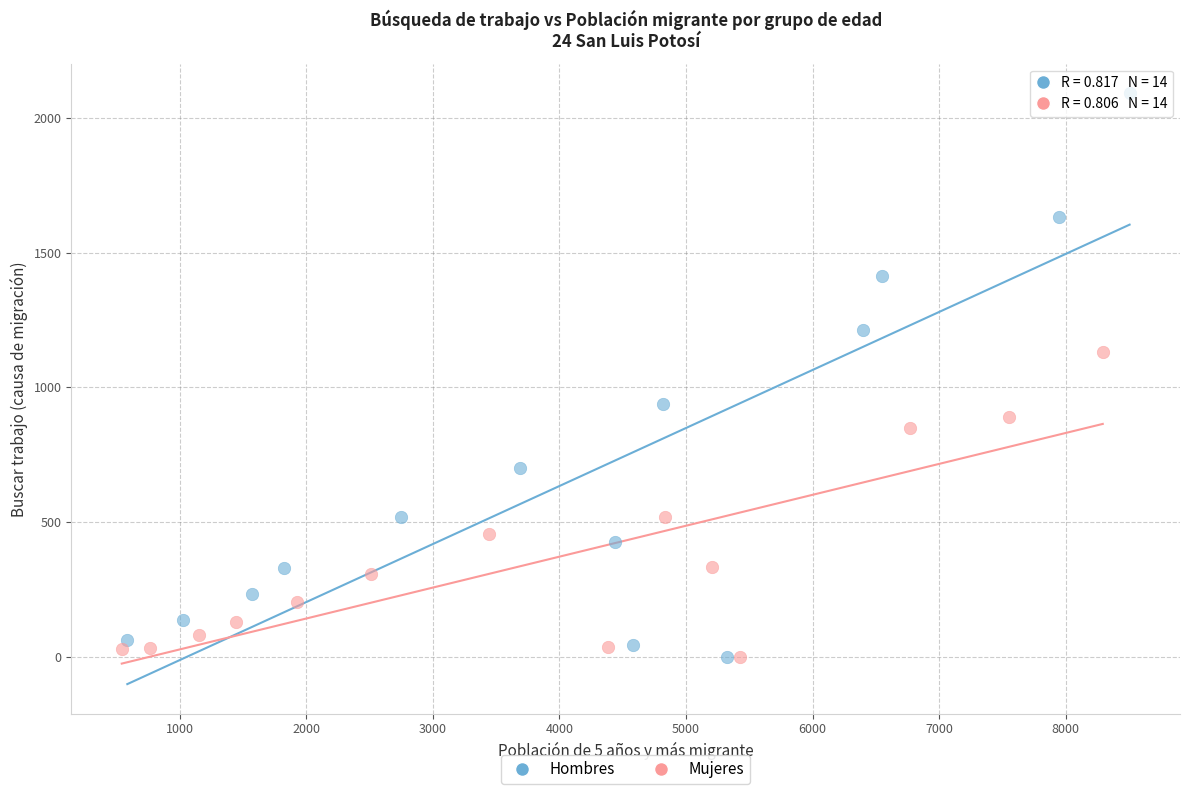

Which series contains the highest Y value?

Hombres